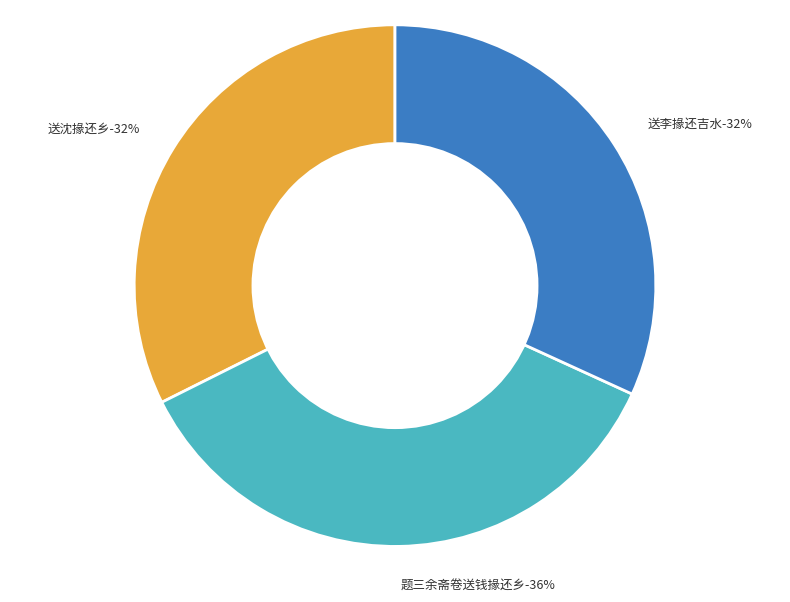

What percentage is the 送沈掾还乡 slice, to the nearest percent?

32%